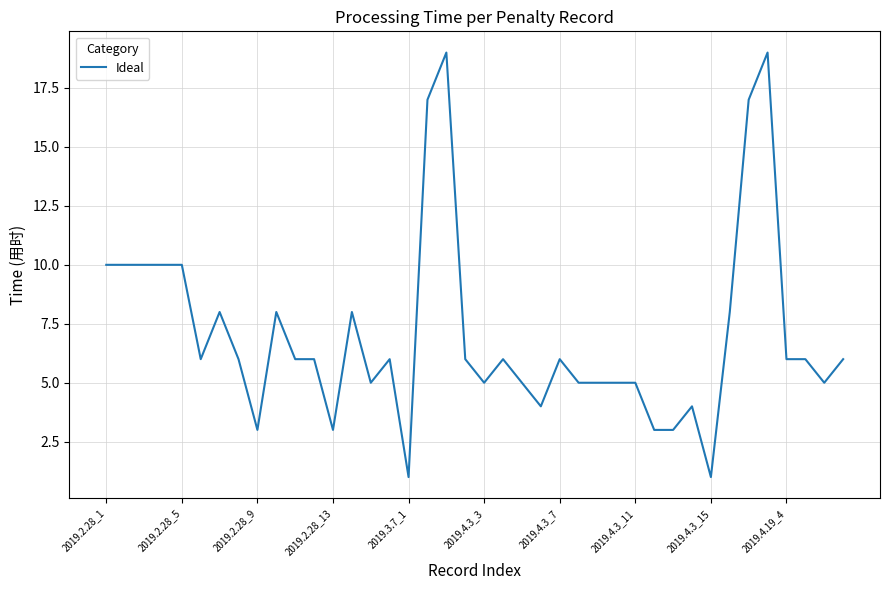

What is the greatest value displayed?

19